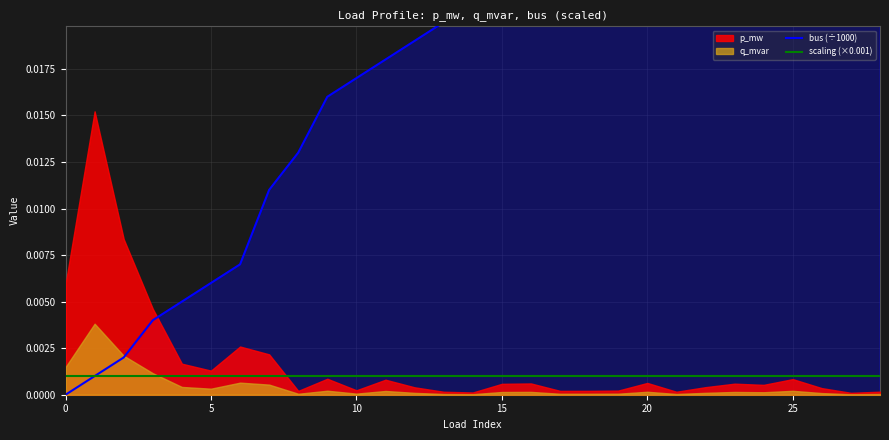

Which series has the largest total across all categories?

bus (÷1000)